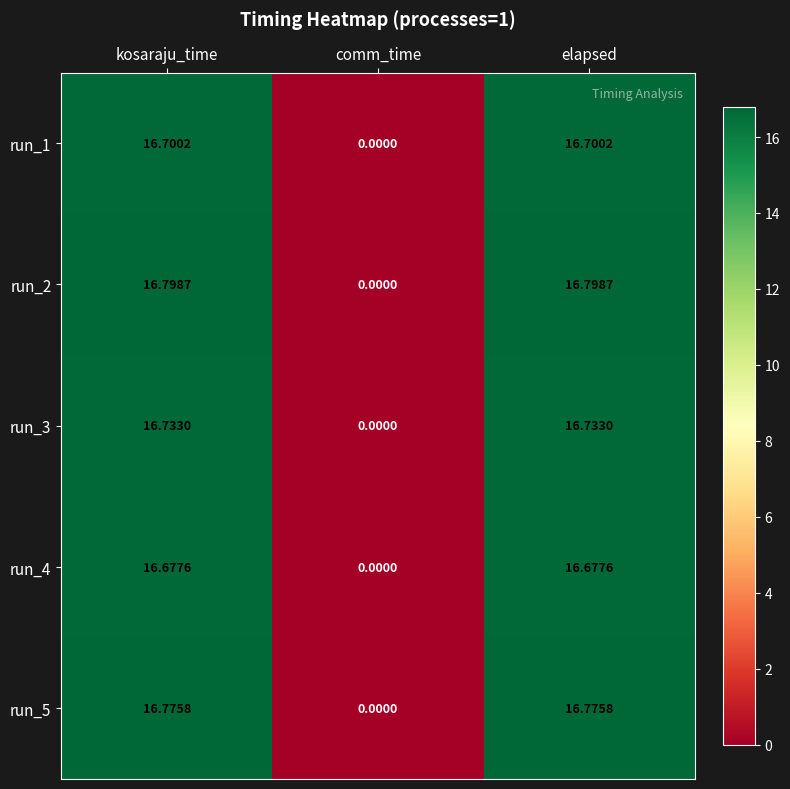

How many categories are shown in the chart?

3